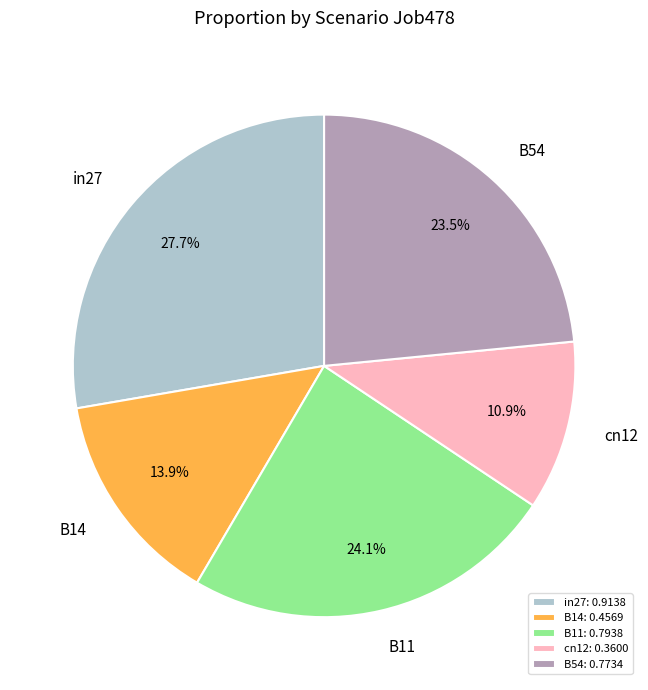

Which slice is the smallest?

cn12